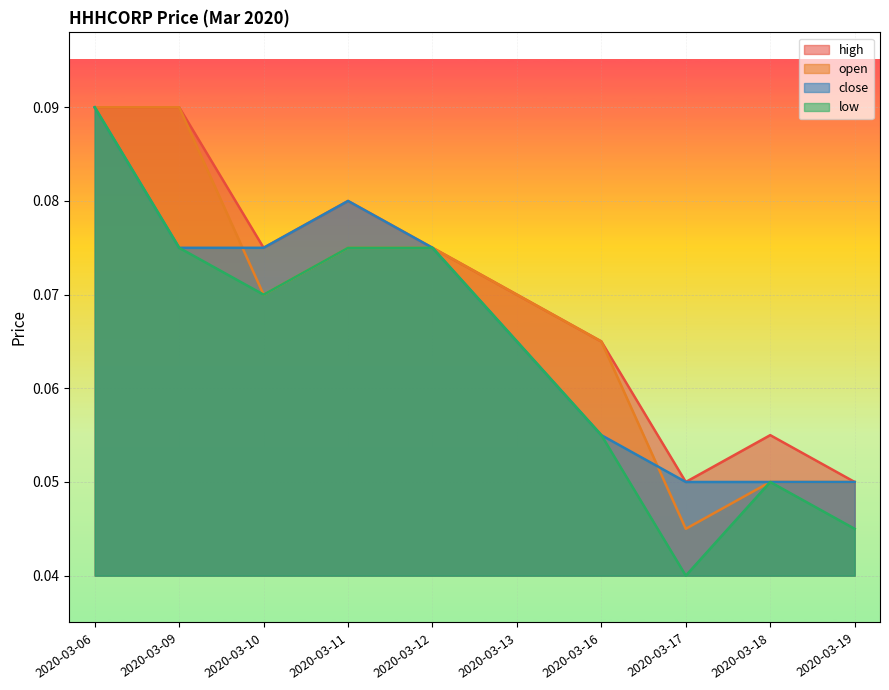

How many lines are shown in the chart?

4